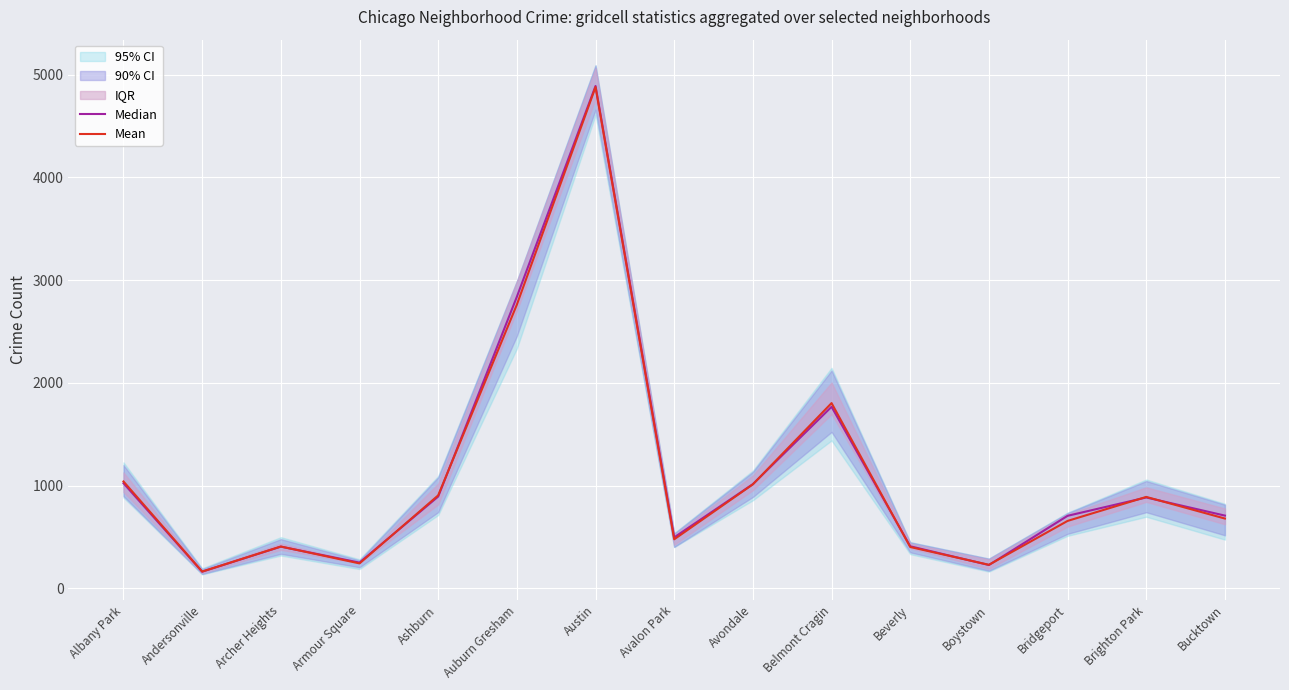

True or false: Mean has more than 2 interior local peaks.

True